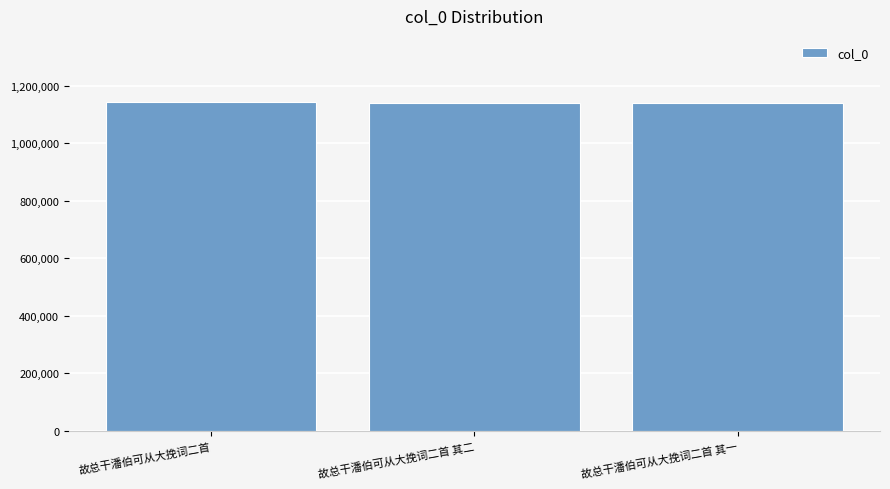

True or false: the data shows 1523954 at 故总干潘伯可从大挽词二首.

False